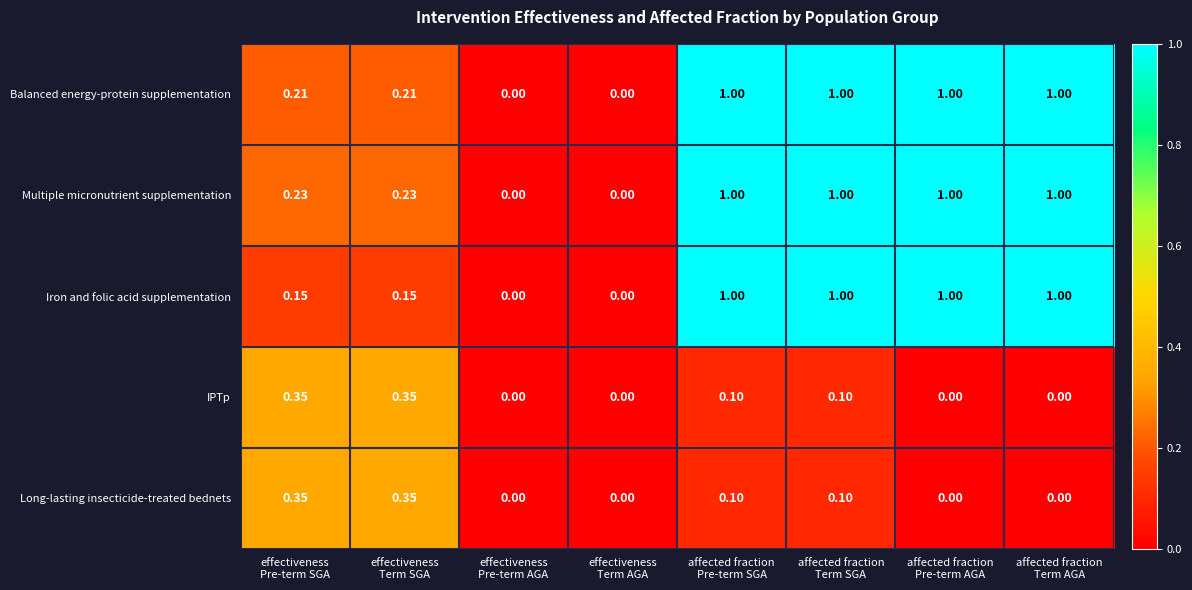

How many categories are shown in the chart?

8